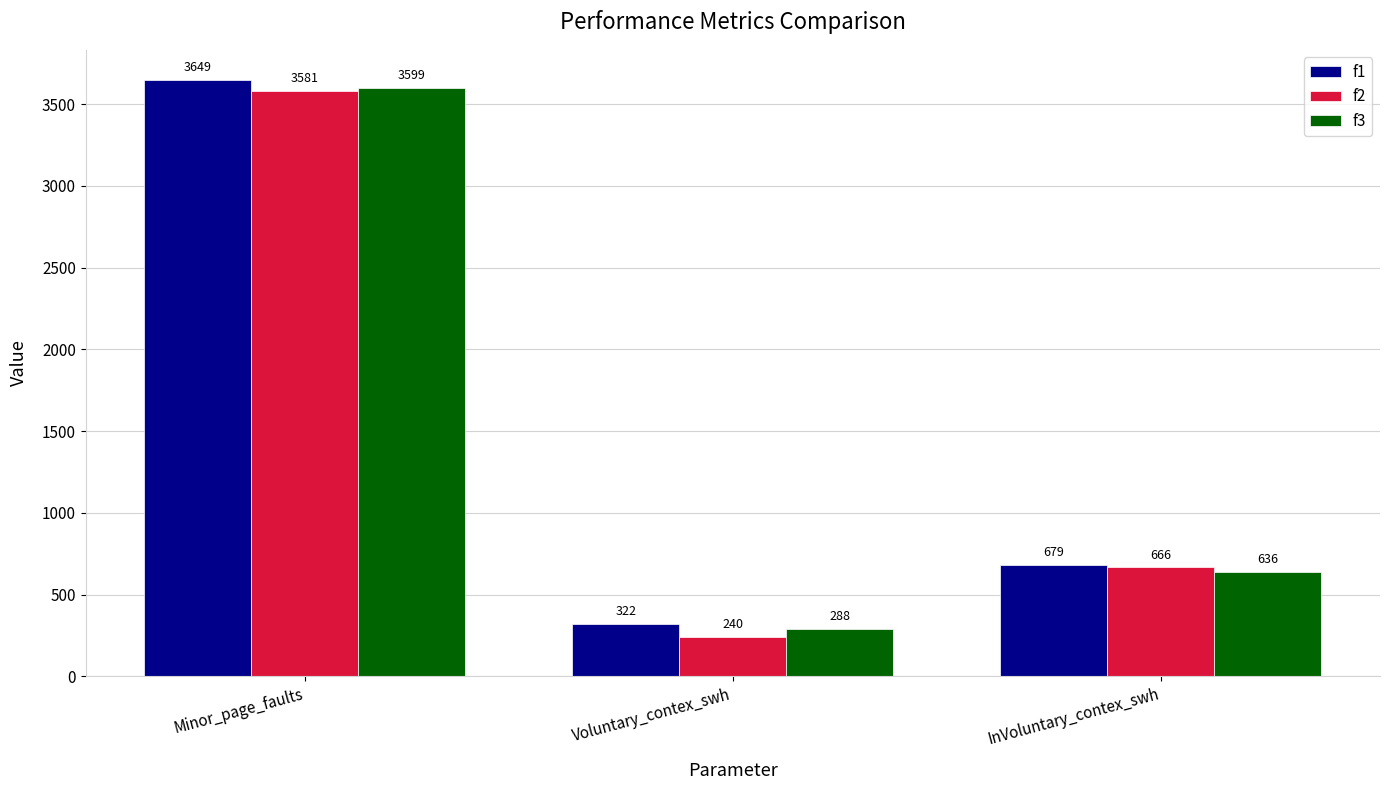

Which series has the widest spread of values?

f2